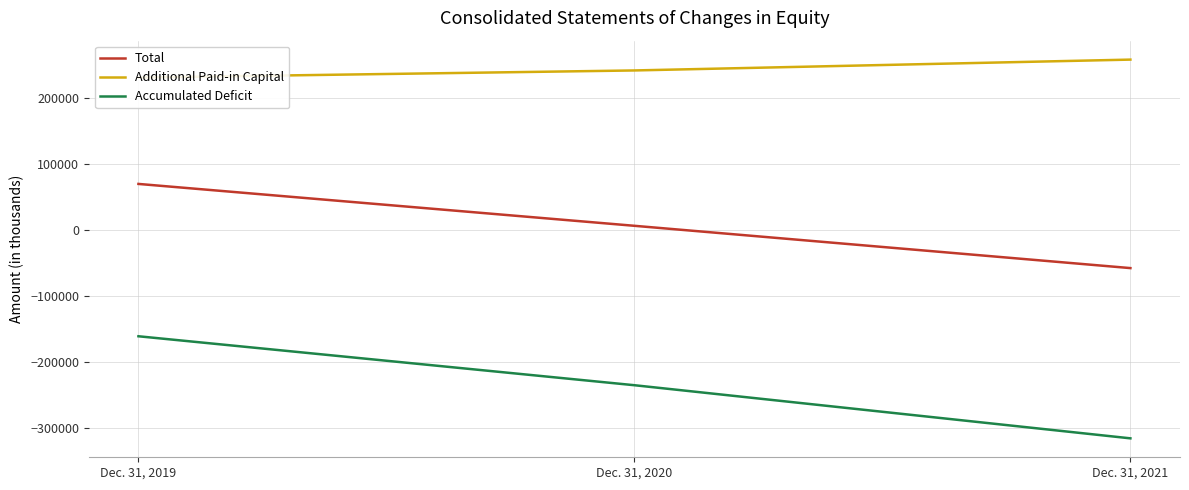

Where does the Additional Paid-in Capital series first go above 241649?

Dec. 31, 2021